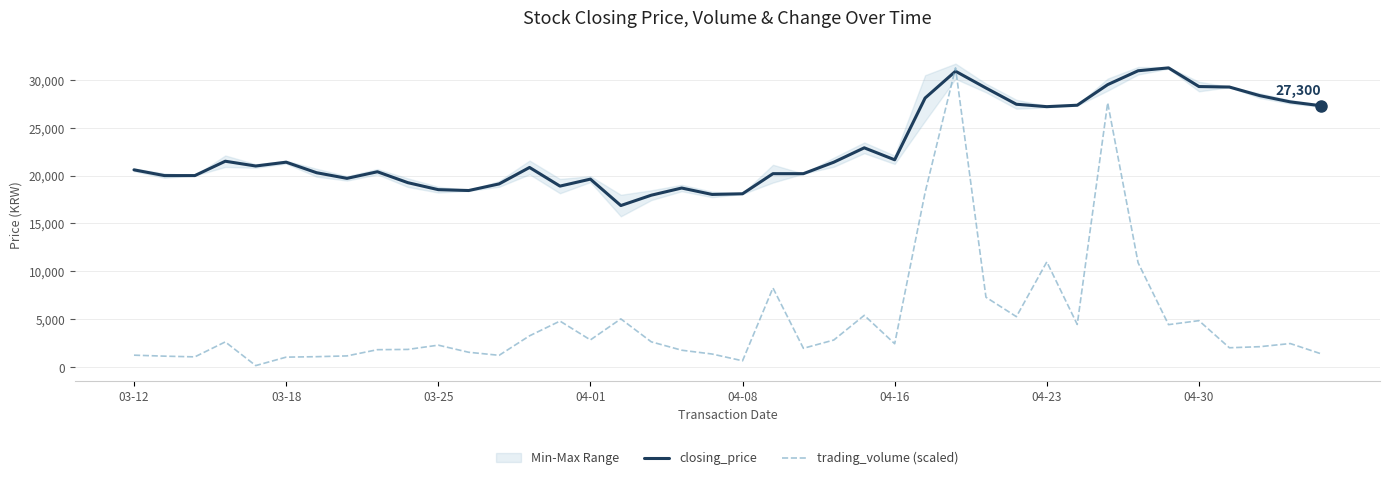

Reading right to left, transcribe all the data shown in this chart.

closing_price: 27300.0	27700.0	28350.0	29250.0	29300.0	31250.0	30950.0	29500.0	27350.0	27200.0	27450.0	29150.0	30900.0	28100.0	21650.0	22900.0	21400.0	20200.0	20200.0	18100.0	18030.0	18700.0	17950.0	16870.0	19630.0	18900.0	20850.0	19130.0	18440.0	18530.0	19260.0	20400.0	19710.0	20300.0	21400.0	21000.0	21500.0	20000.0	20000.0	20600.0
trading_volume (scaled): 1397.2	2455.3	2126.5	2014.2	4846.8	4430.4	10893.6	27603.4	4448.9	10986.0	5262.2	7293.2	31250.0	18233.0	2438.1	5400.7	2823.8	1957.6	8262.6	653.1	1359.9	1758.7	2634.6	5031.4	2835.0	4800.6	3262.6	1226.4	1543.5	2286.7	1840.0	1814.1	1163.5	1082.9	1034.7	152.2	2626.4	1063.9	1138.4	1240.6